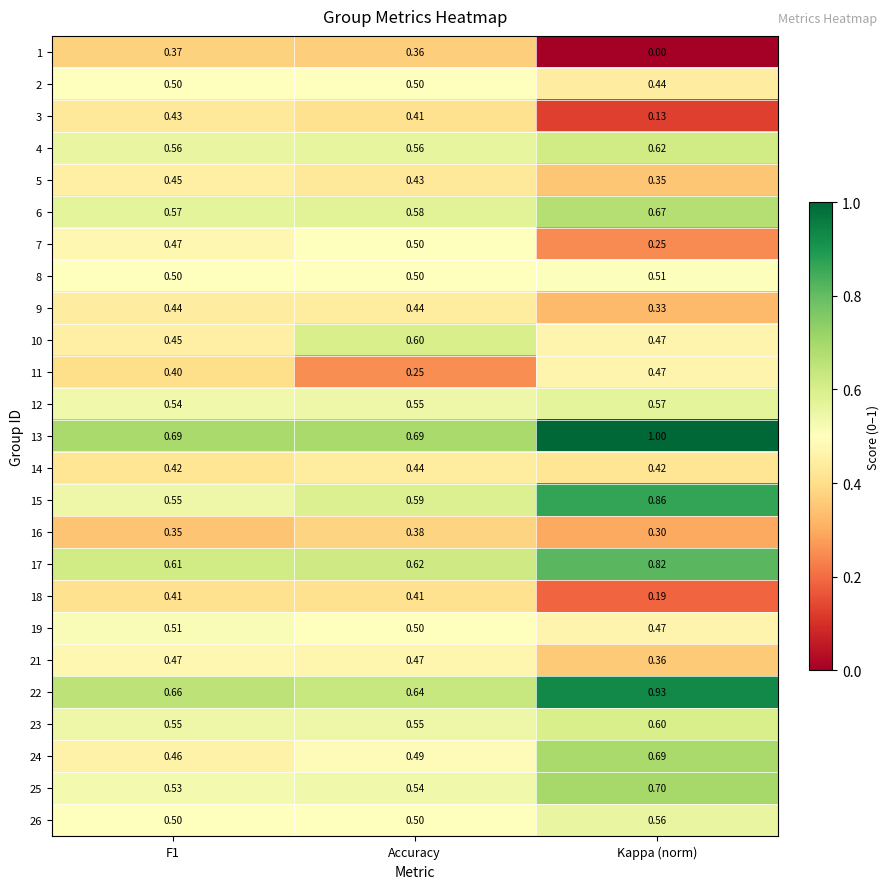

At which category is the sum across all series the highest?

Kappa (norm)